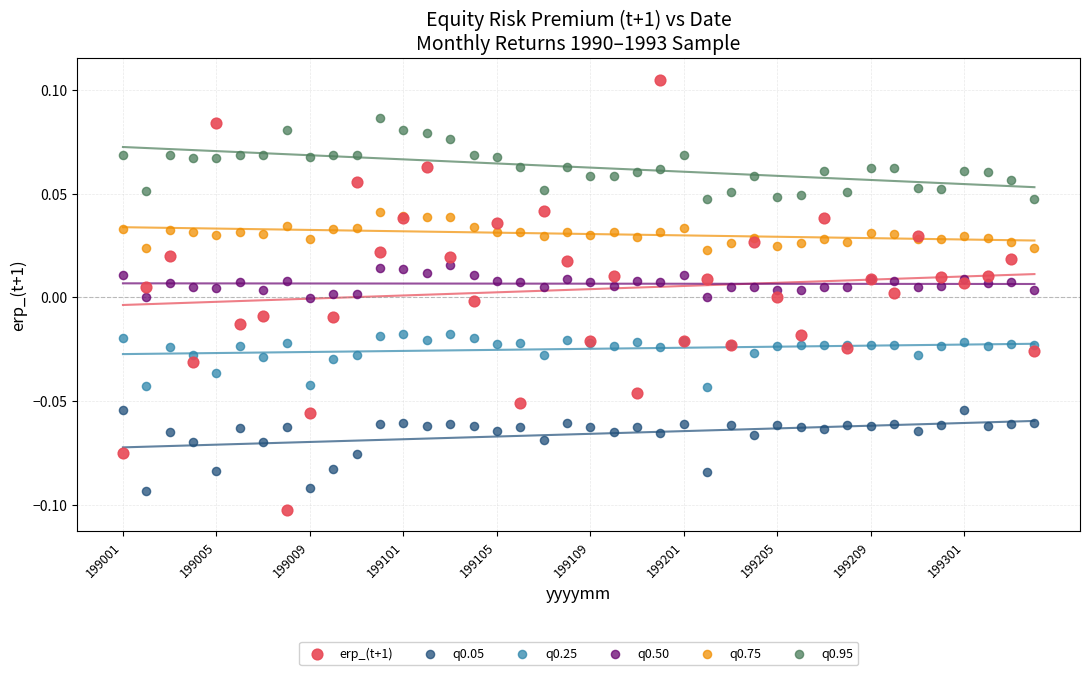

Which series reaches the minimum Y coordinate?

erp_(t+1)